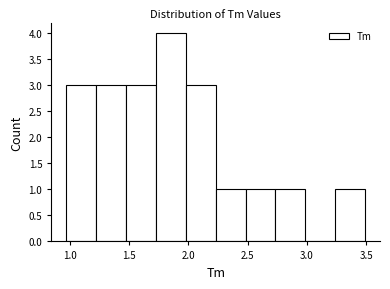

Reading left to right, list every bar in this chart as the range it spans on the x-axis followed by its height. Neither the bar edges nor the heights are printed on the chart, so give them approximately, as read against the axes.

0.95 to 1.20: 3
1.20 to 1.50: 3
1.50 to 1.75: 3
1.75 to 2.00: 4
2.00 to 2.25: 3
2.25 to 2.50: 1
2.50 to 2.75: 1
2.75 to 3.00: 1
3.00 to 3.25: 0
3.25 to 3.50: 1